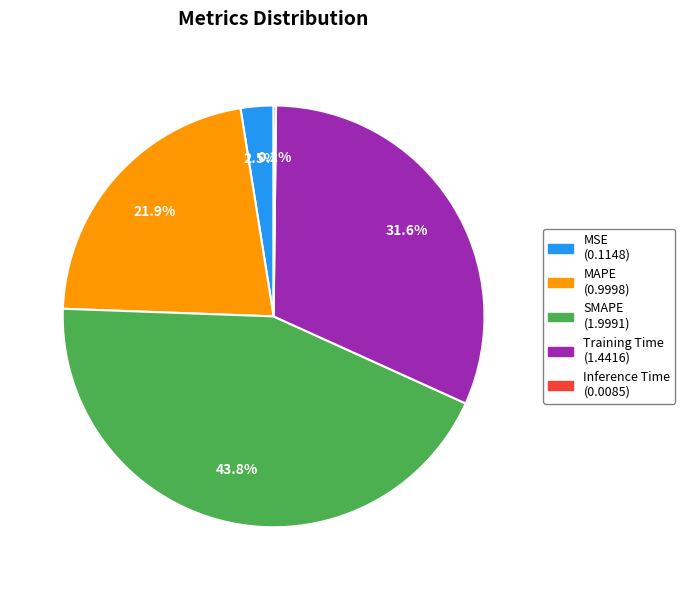

Is it true that SMAPE is 33% of the pie?

False